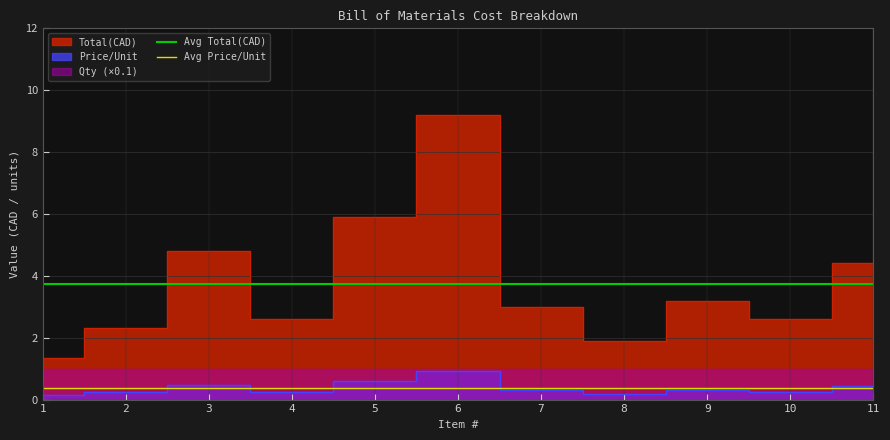

What is the value of the Avg Price/Unit point at the 2nd from the left?

0.4